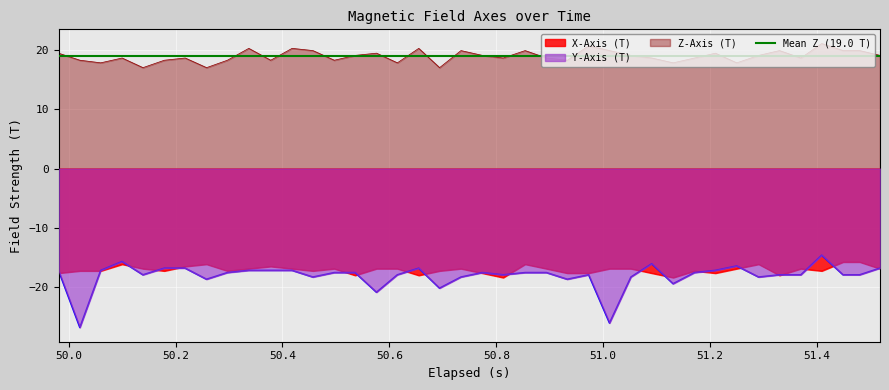

True or false: X-Axis (T) and Z-Axis (T) intersect in this chart.

False